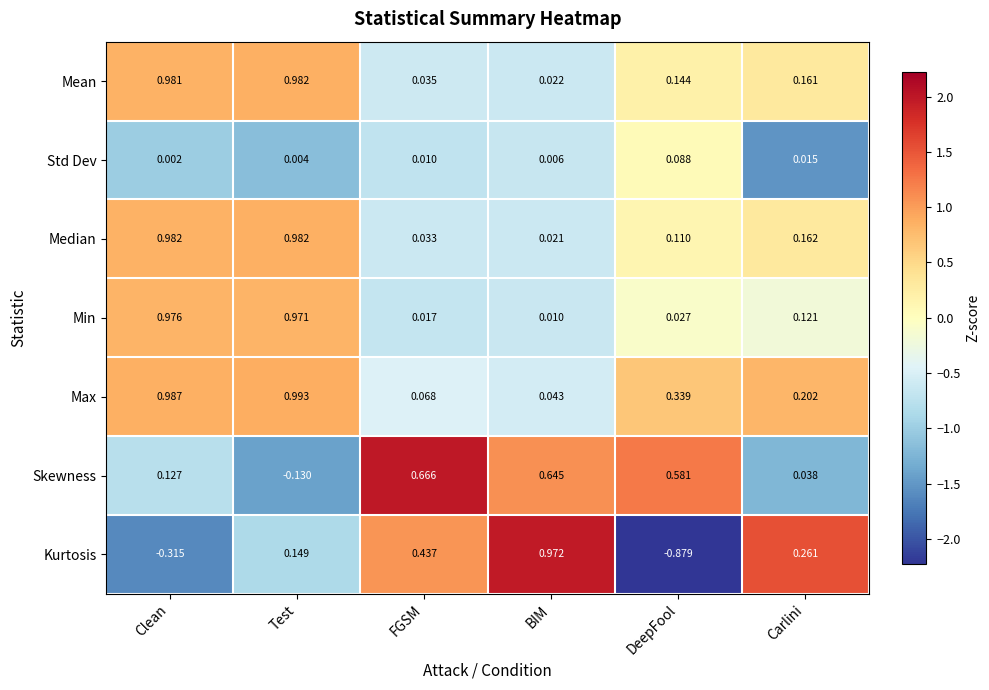

Which series has the largest range (max minus min)?

Kurtosis